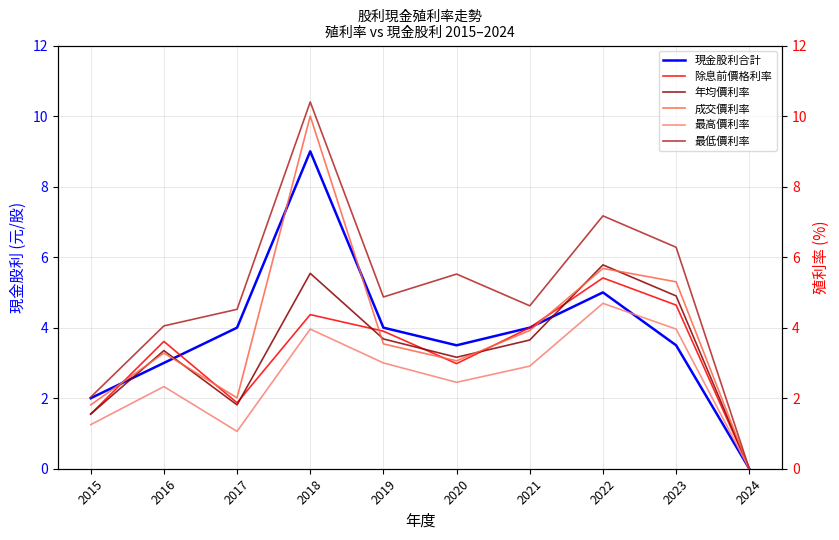

Reading left to right, transcribe all the data shown in this chart.

現金股利合計: 2015=2.0	2016=3.0	2017=4.0	2018=9.0	2019=4.0	2020=3.5	2021=4.0	2022=5.0	2023=3.5	2024=0.0
除息前價格利率: 2015=1.6	2016=3.6	2017=1.9	2018=4.4	2019=3.9	2020=3.0	2021=4.0	2022=5.4	2023=4.6	2024=0.0
年均價利率: 2015=1.6	2016=3.4	2017=1.8	2018=5.5	2019=3.7	2020=3.2	2021=3.6	2022=5.8	2023=4.9	2024=0.0
成交價利率: 2015=1.8	2016=3.3	2017=2.0	2018=10.0	2019=3.5	2020=3.1	2021=3.9	2022=5.7	2023=5.3	2024=0.0
最高價利率: 2015=1.2	2016=2.3	2017=1.1	2018=4.0	2019=3.0	2020=2.5	2021=2.9	2022=4.7	2023=4.0	2024=0.0
最低價利率: 2015=2.0	2016=4.0	2017=4.5	2018=10.4	2019=4.9	2020=5.5	2021=4.6	2022=7.2	2023=6.3	2024=0.0